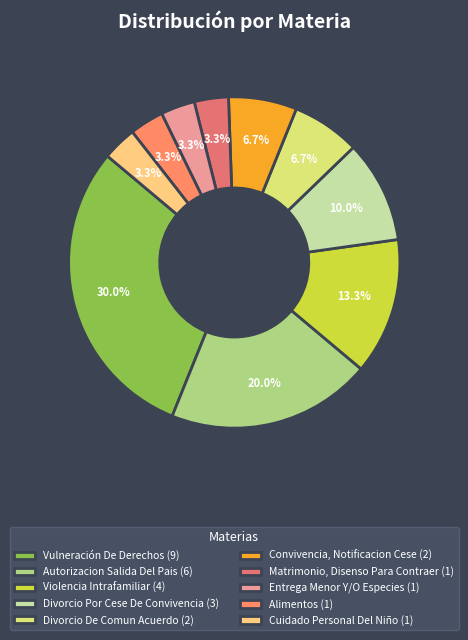

How much of the chart is everything except Divorcio Por Cese De Convivencia?

90.0%